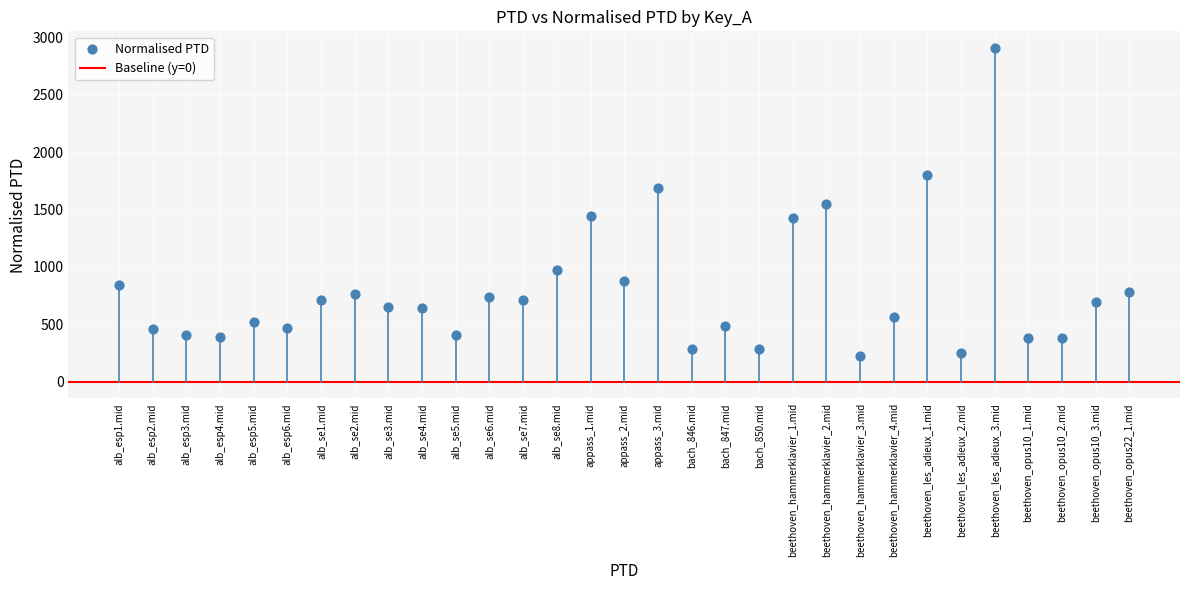

What is the range of Y values (max minus min)?

2686.4